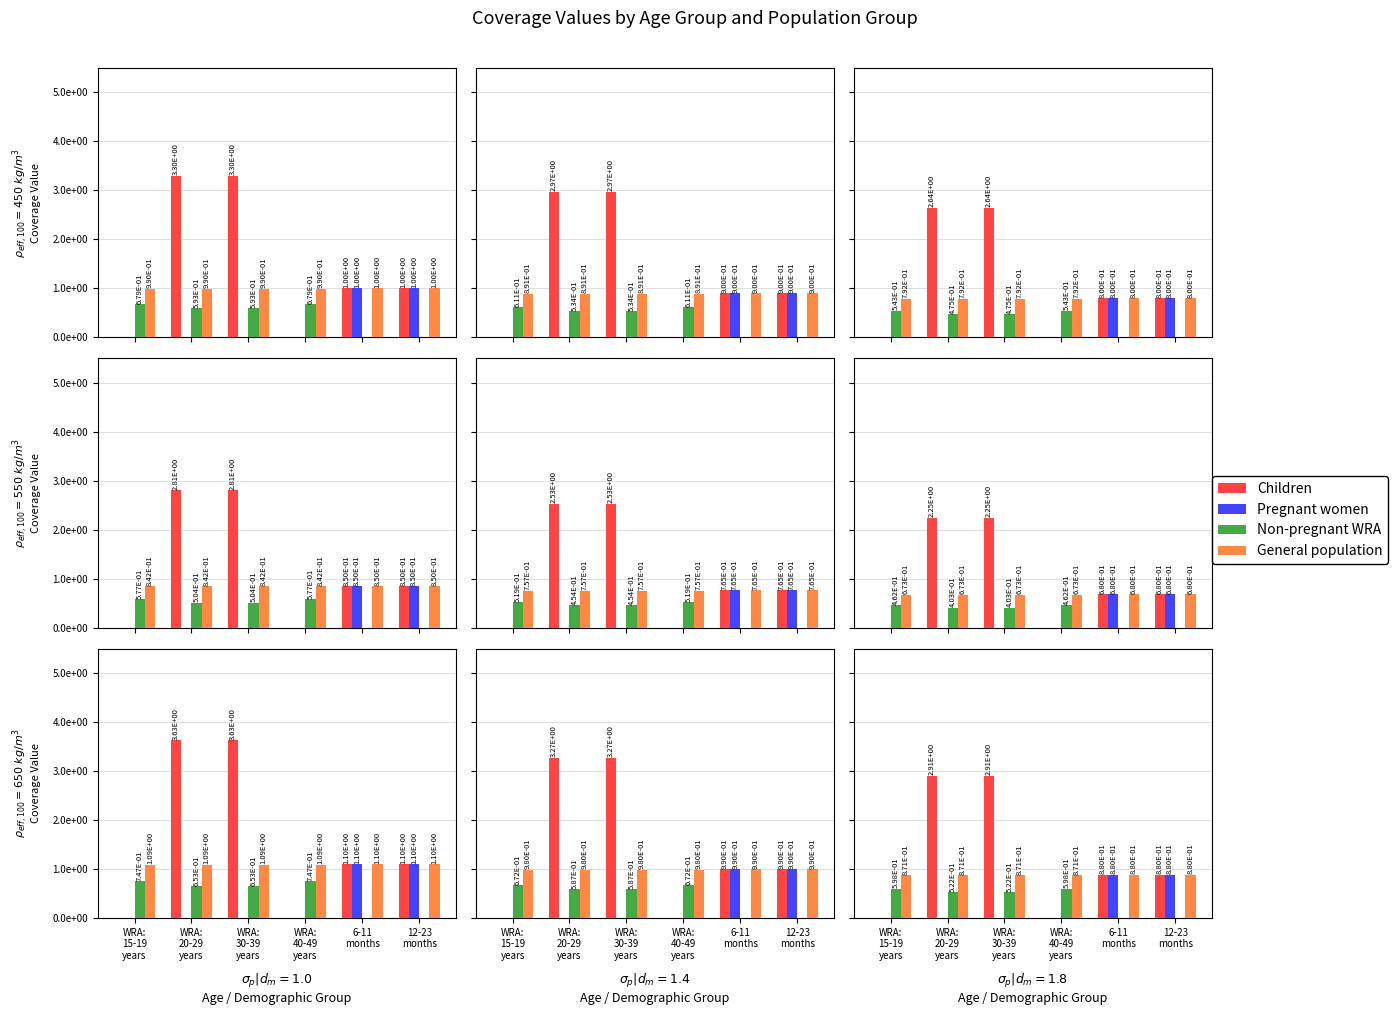

Rank the categories by Children value from highest to lowest.

WRA:
20-29
years, WRA:
30-39
years, 6-11
months, 12-23
months, WRA:
15-19
years, WRA:
40-49
years